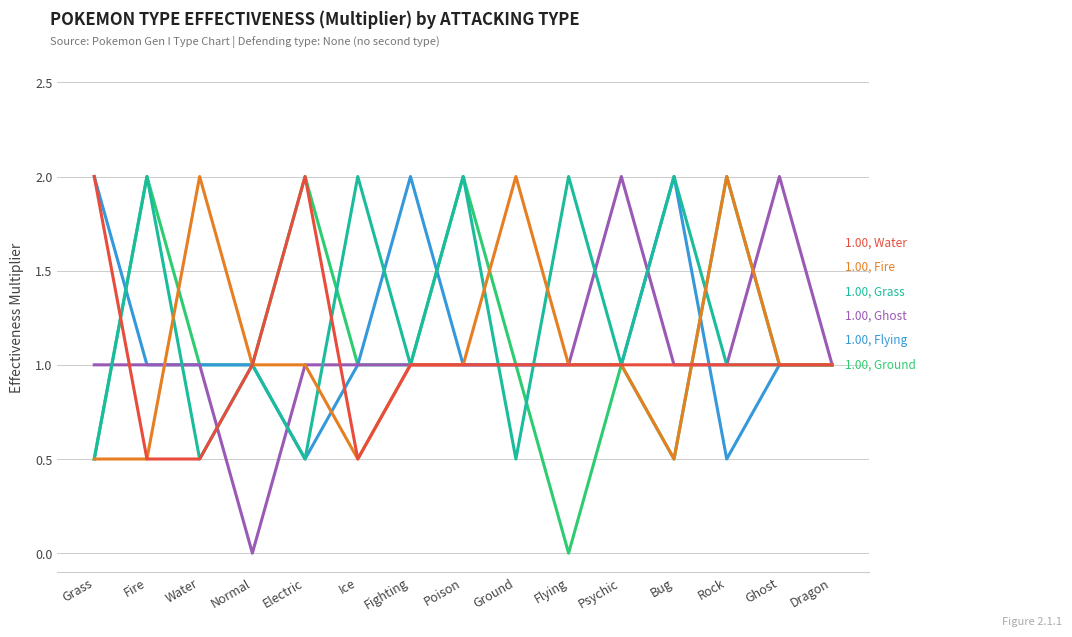

What is the total value across all series at Poison?

8.0